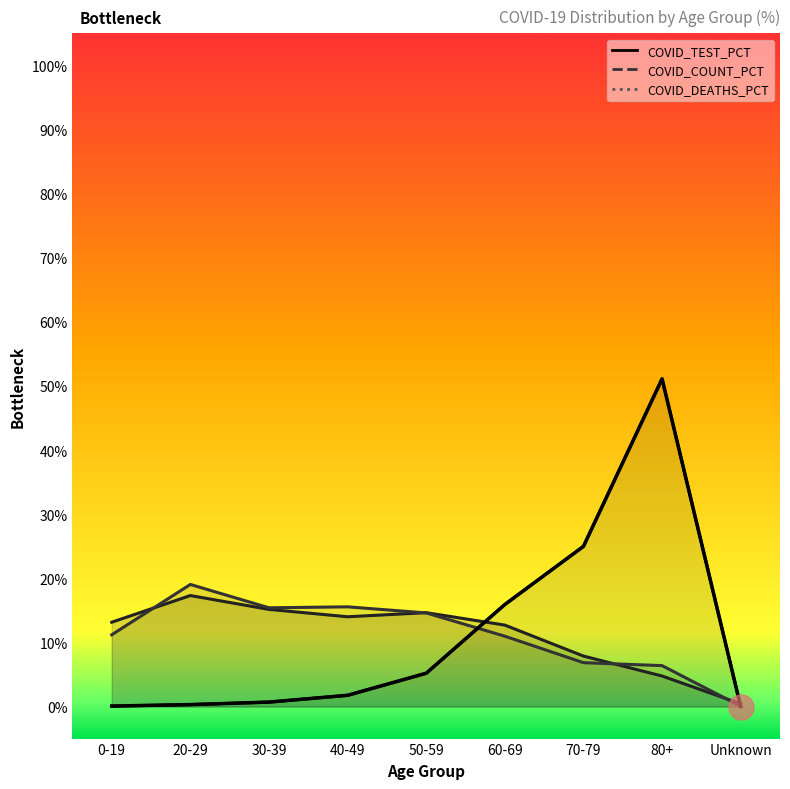

Where does the COVID_TEST_PCT series first go above 13?

0-19